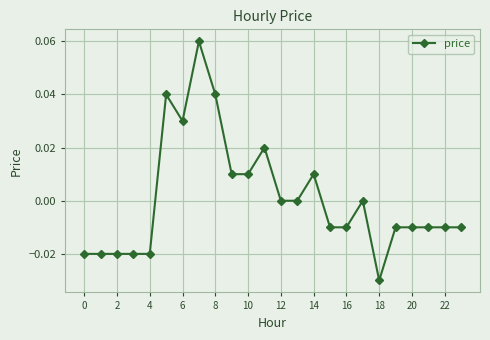

True or false: there are more than 2 points higher than both neighbors.

True